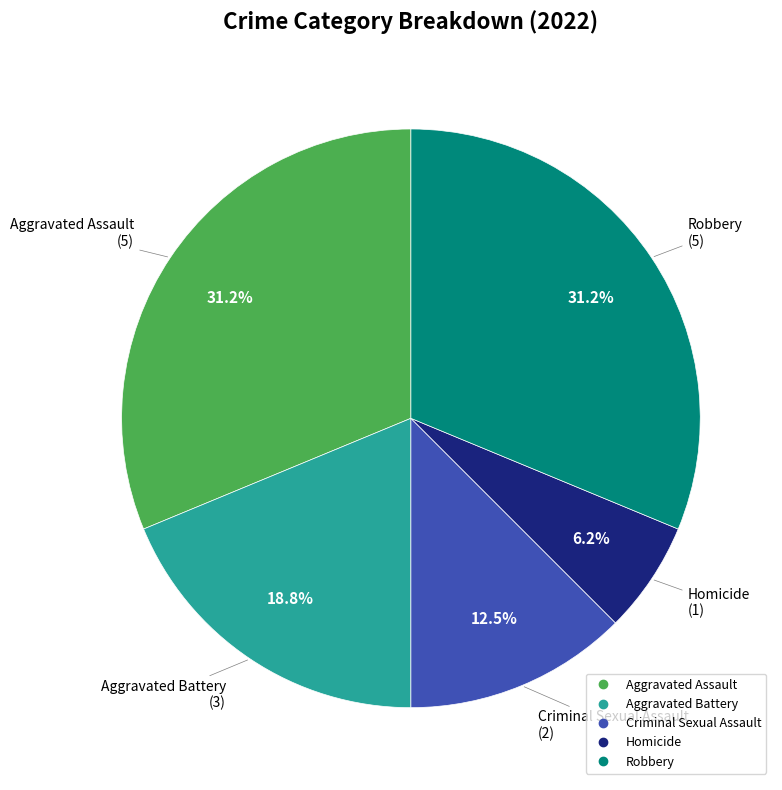

Is Robbery the majority of the pie?

No